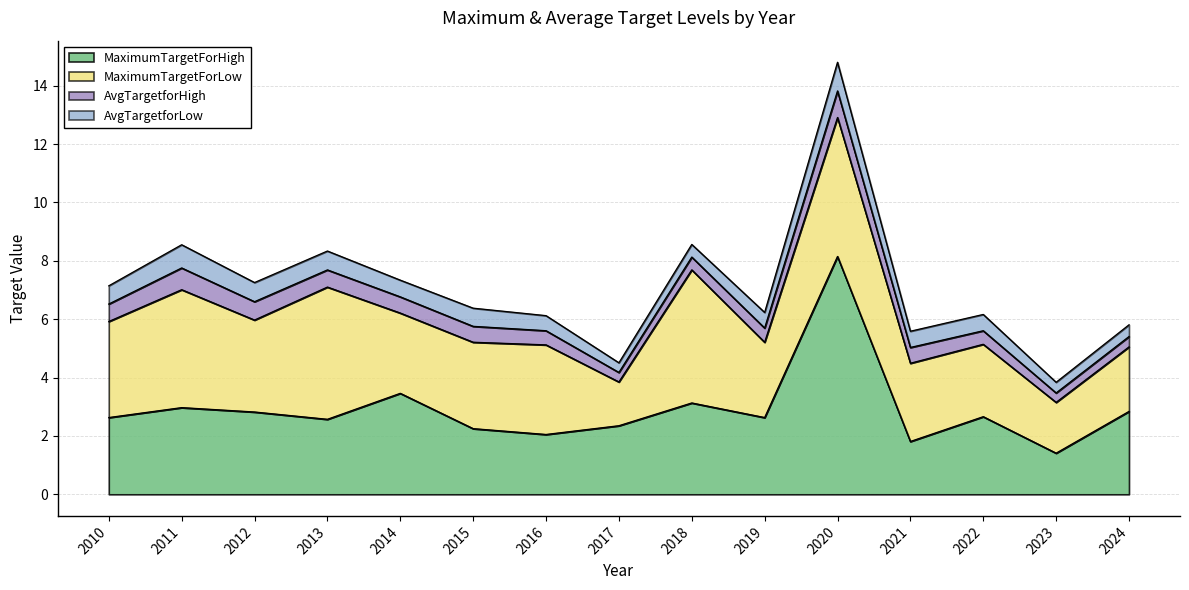

What is the maximum value shown in the chart?

8.2